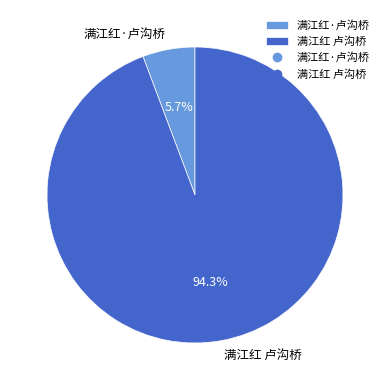

To the nearest percent, what is the combined percentage of 满江红·卢沟桥 and 满江红 卢沟桥?

100%